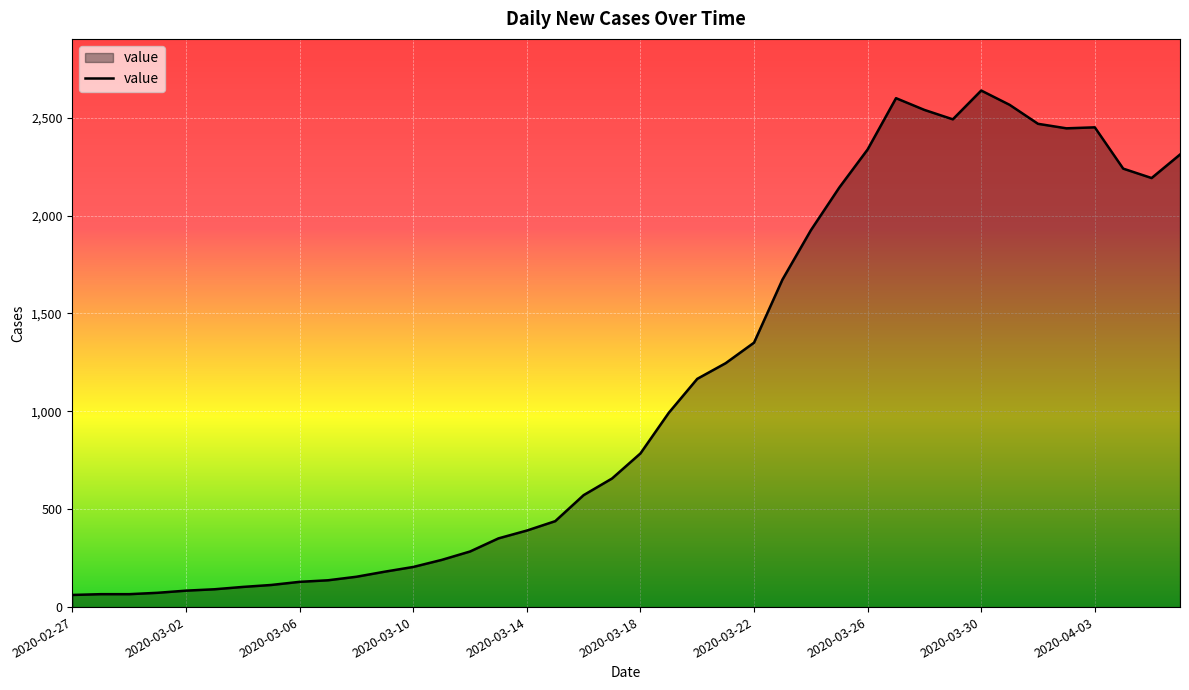

What is the smallest value displayed?

62